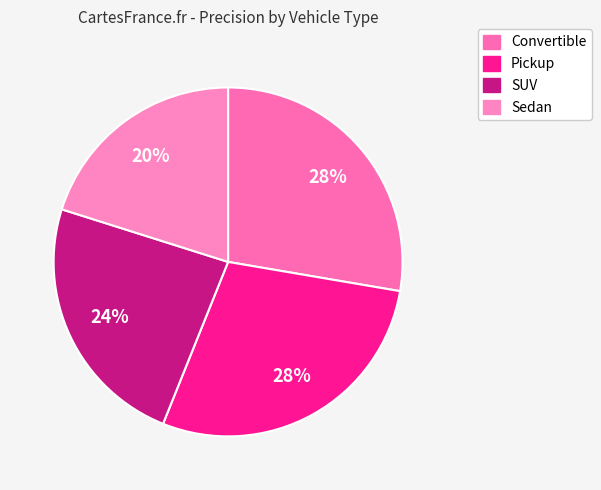

Is Sedan the majority of the pie?

No